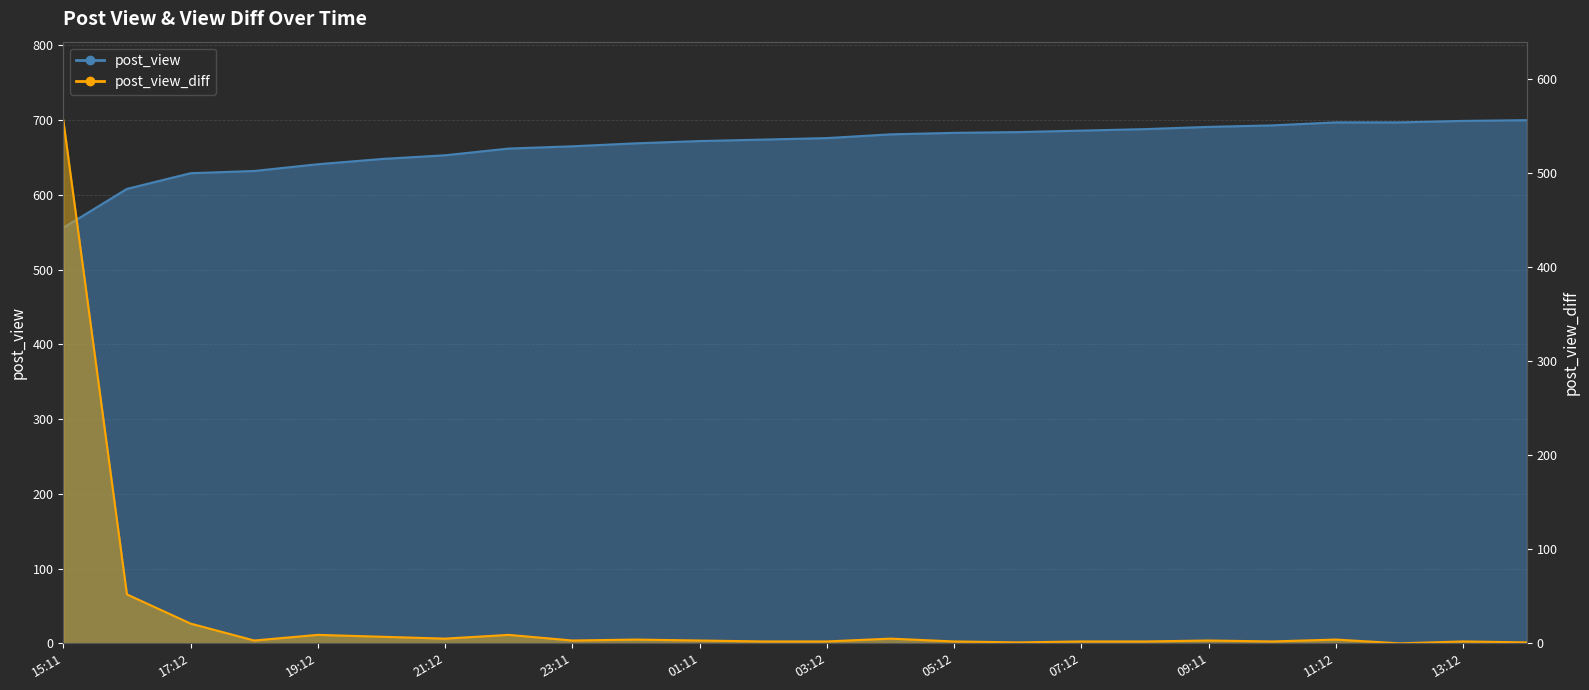

True or false: post_view and post_view_diff cross at least once.

False